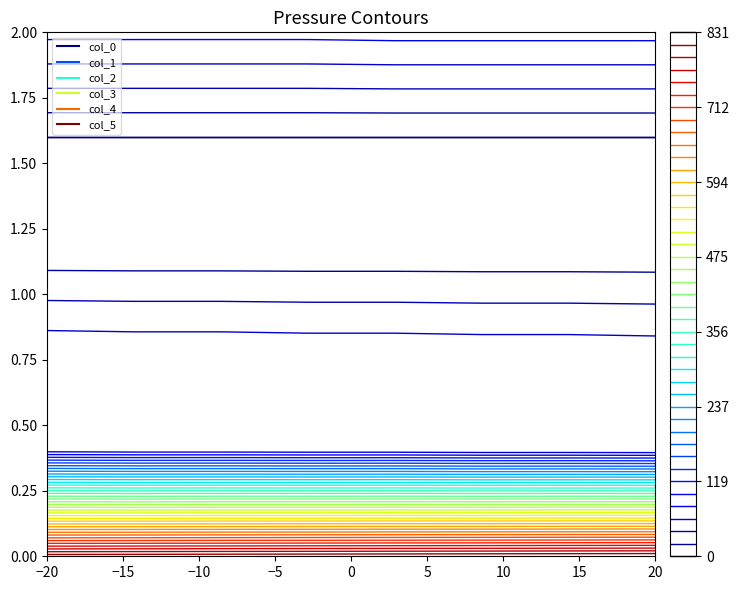

Where is col_5 nearest to the value 85?

col_0